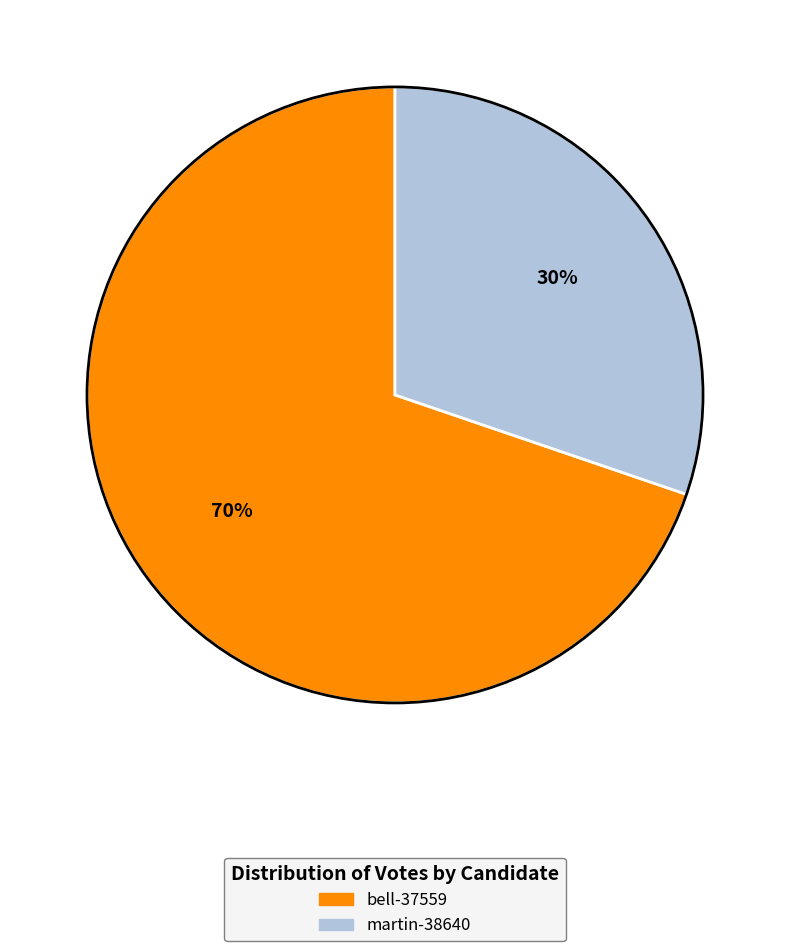

How many slices are in this pie chart?

2